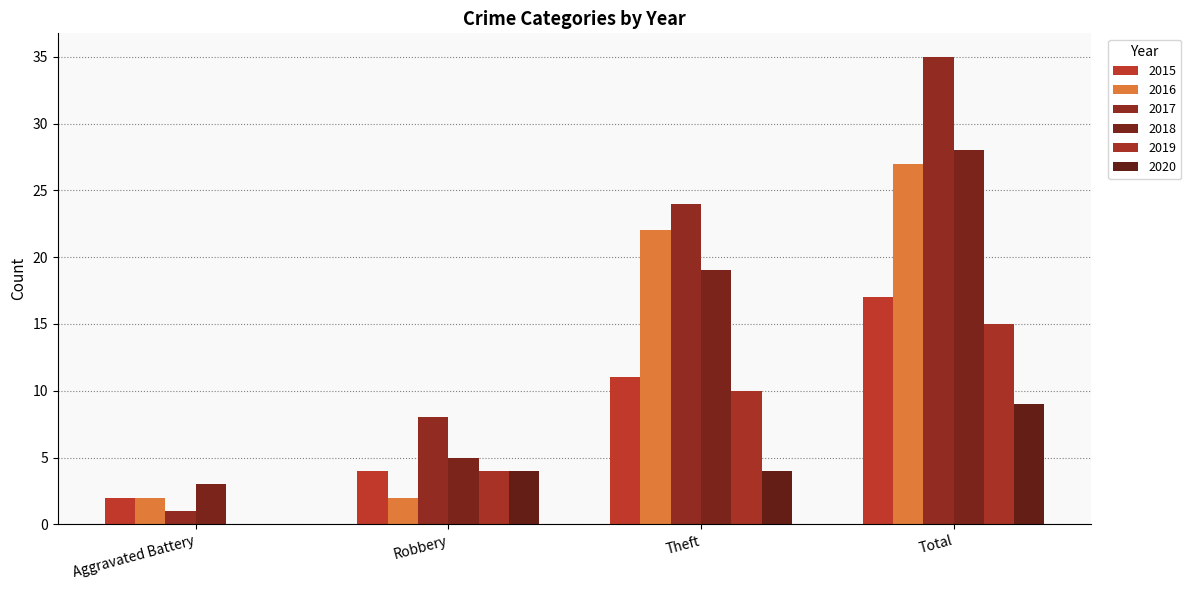

How many values in 2020 are above zero?

3